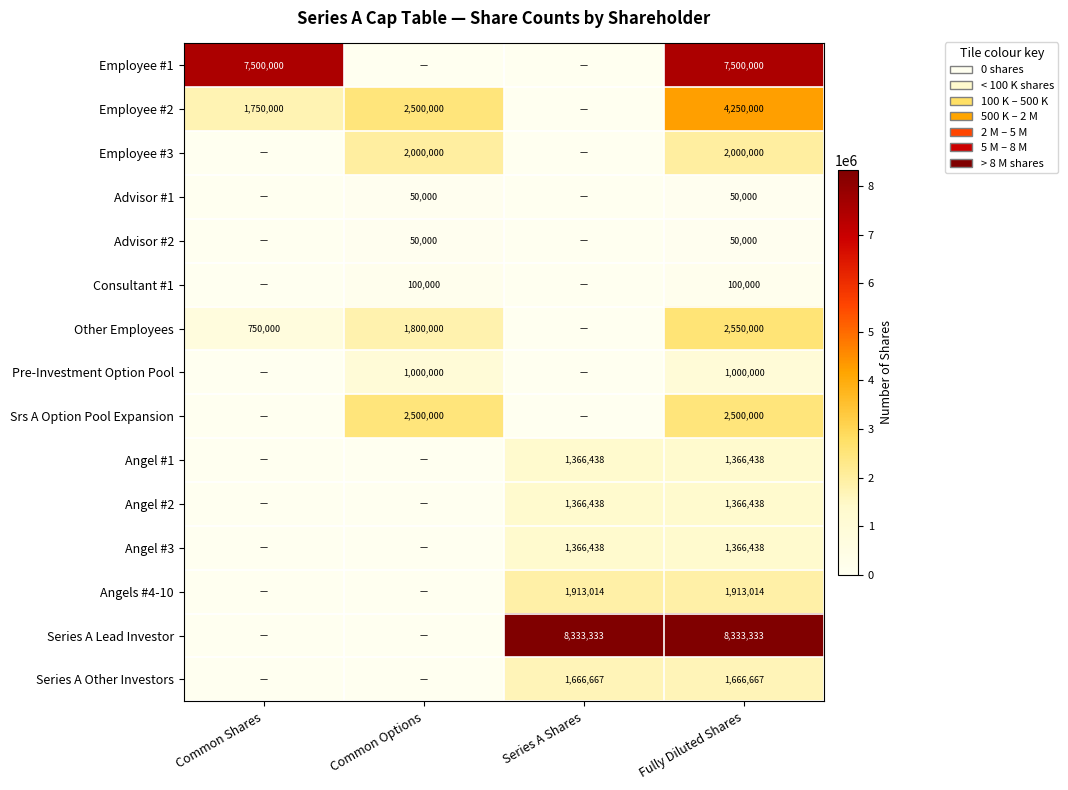

True or false: Consultant #1 has a value of 100000 at Fully Diluted Shares.

True